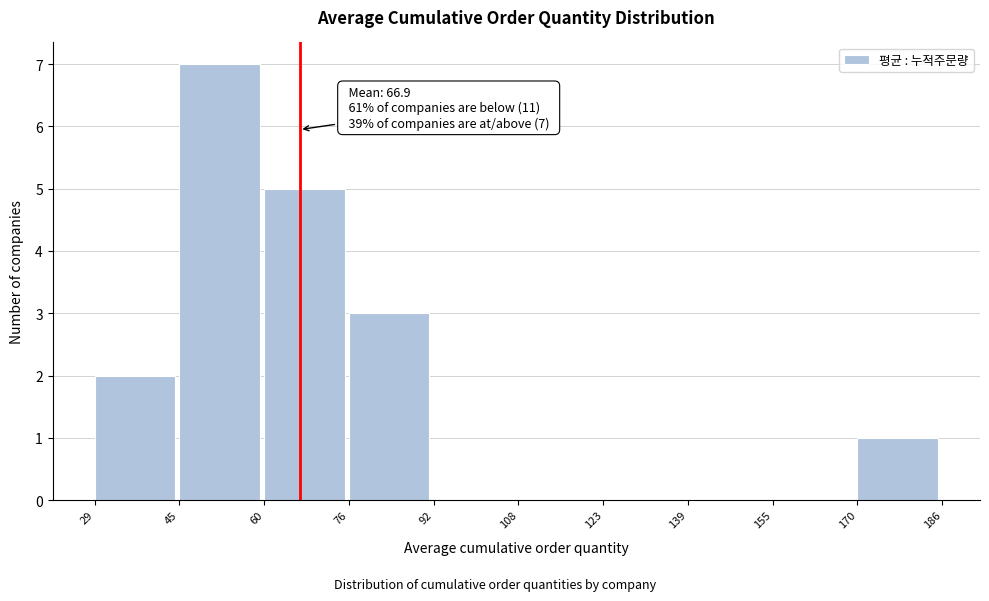

Which range on the x-axis has the tallest bar?

45 to 60